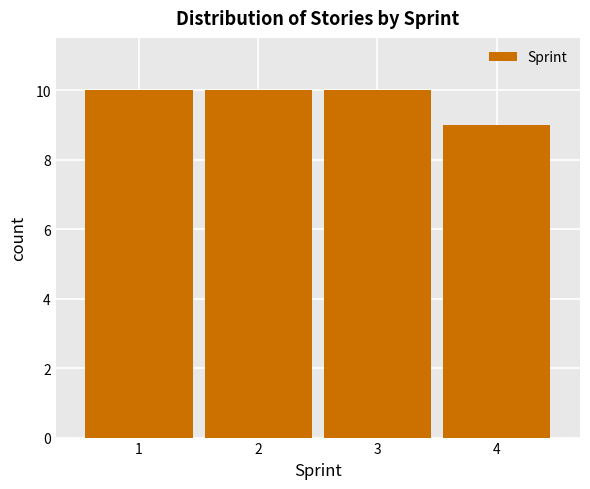

Reading left to right, list every bar in this chart as the range it spans on the x-axis followed by its height. The values are not printed on the chart, so give them approximately, as read against the axis.

0.5 to 1.5: 10
1.5 to 2.5: 10
2.5 to 3.5: 10
3.5 to 4.5: 9